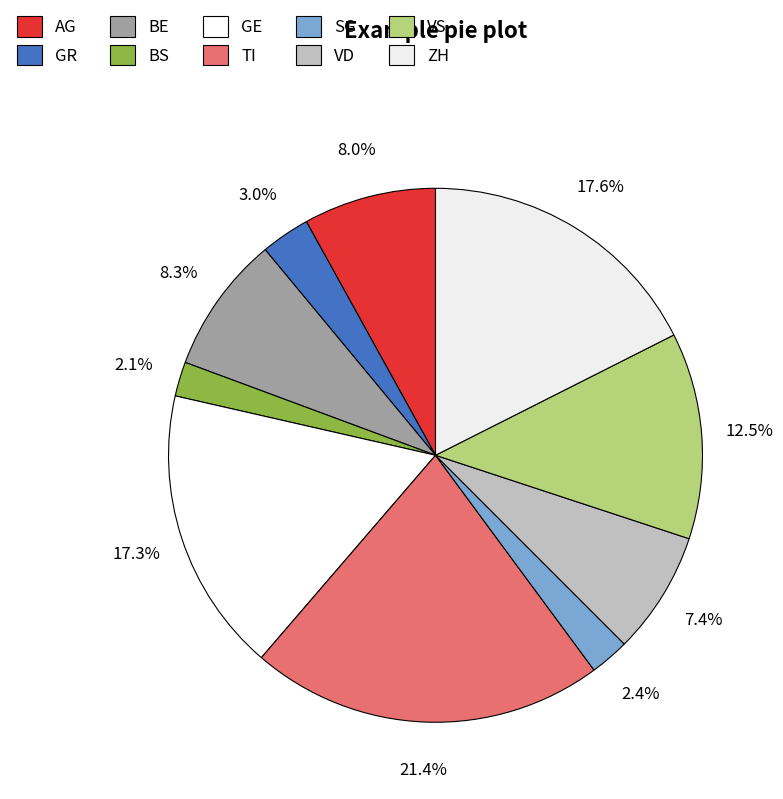

How many segments does this pie chart have?

10